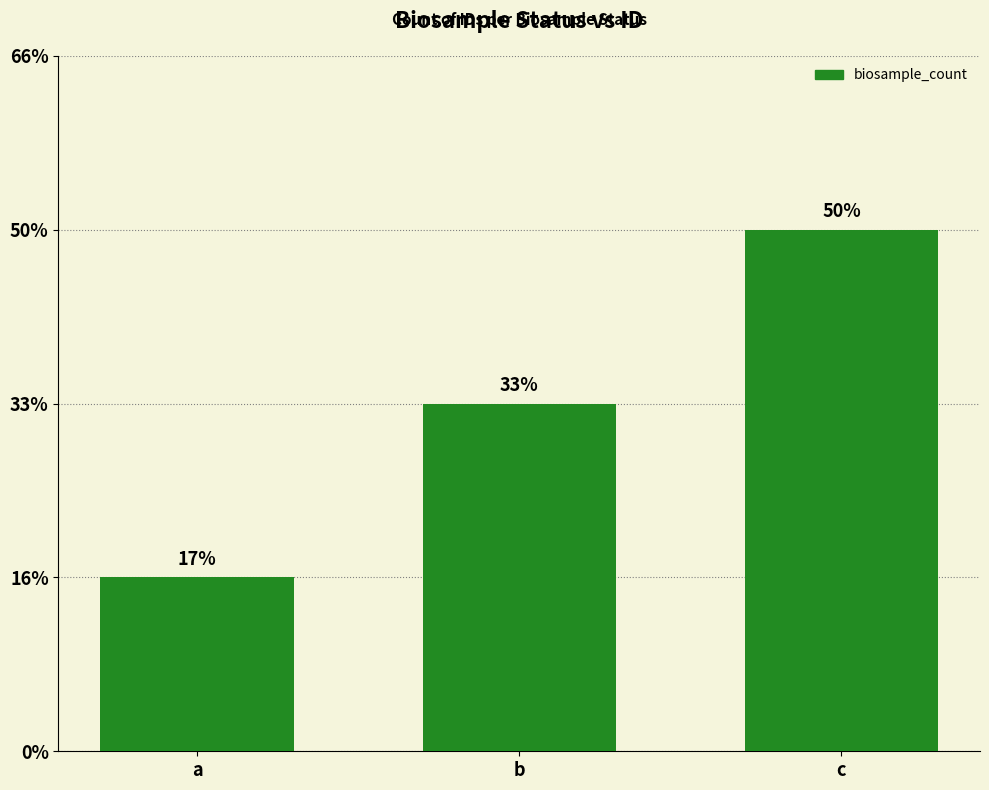

How many bars are there in total?

3